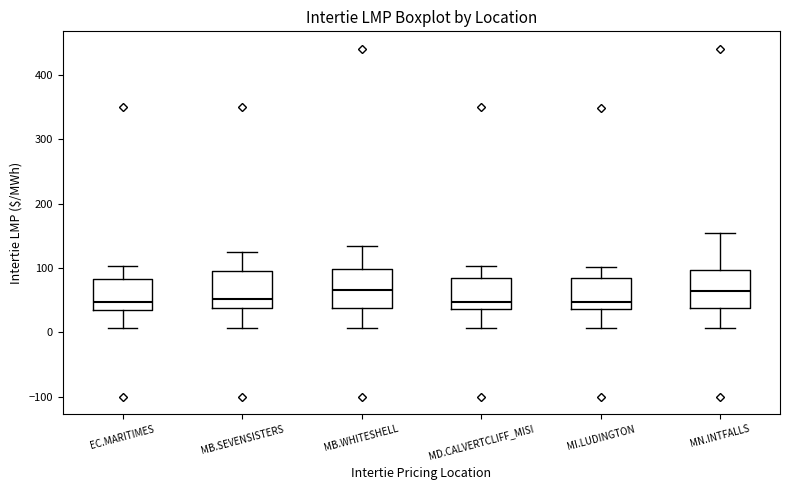

Reading left to right, read every box against the y-axis: the position of its median line, the range the box covers, and the ends of its whiskers. The values are not printed on the chart, so give them approximately, as read against the axis.

EC.MARITIMES: median 50, box 40 to 80, whiskers 10 to 100
MB.SEVENSISTERS: median 50, box 40 to 100, whiskers 10 to 130
MB.WHITESHELL: median 70, box 40 to 100, whiskers 10 to 130
MD.CALVERTCLIFF_MISI: median 50, box 40 to 90, whiskers 10 to 100
MI.LUDINGTON: median 50, box 40 to 80, whiskers 10 to 100
MN.INTFALLS: median 60, box 40 to 100, whiskers 10 to 150